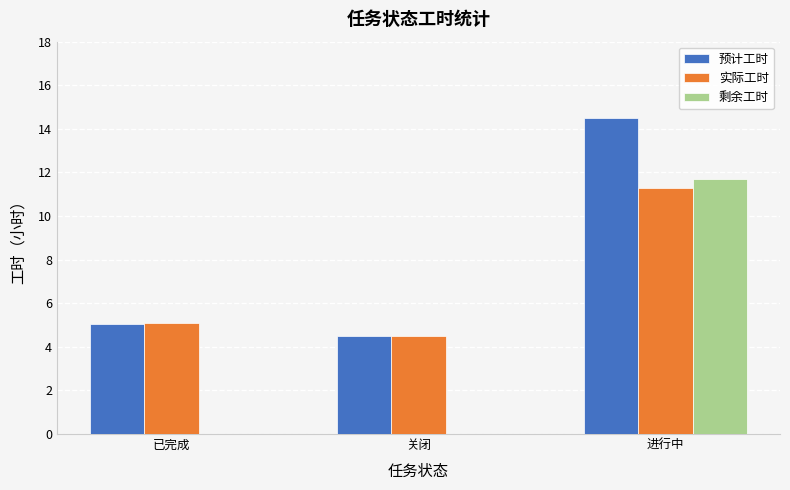

What is the greatest value displayed?

14.5